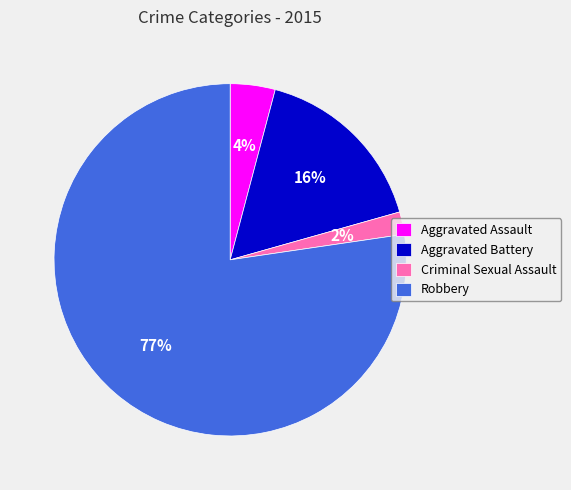

To the nearest percent, what percentage of the pie is Aggravated Assault?

4%